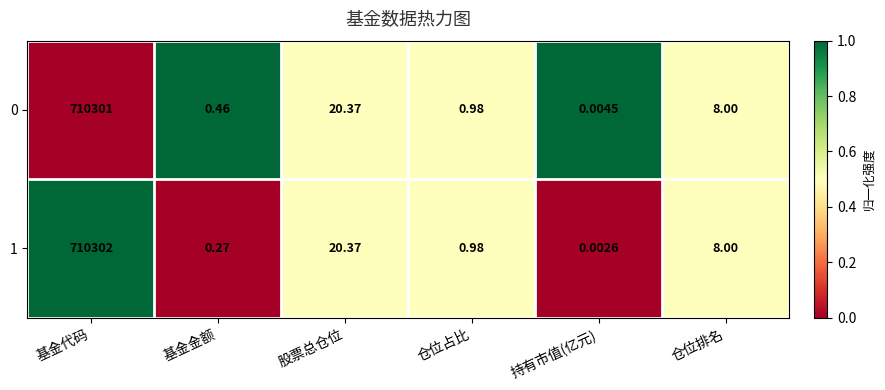

Rank the categories by 1 value from highest to lowest.

基金代码, 股票总仓位, 仓位排名, 仓位占比, 基金金额, 持有市值(亿元)